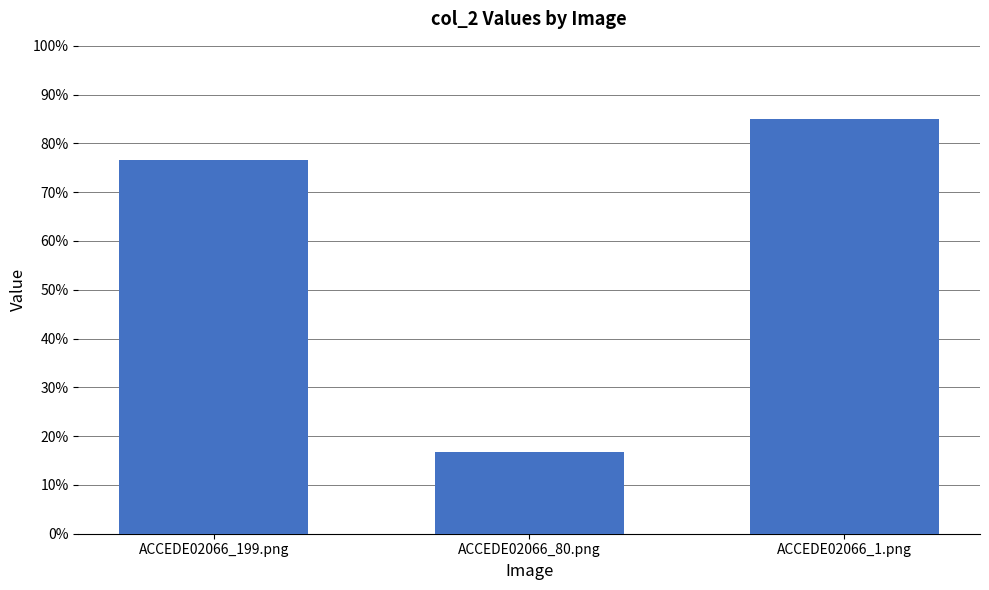

The value at ACCEDE02066_199.png is 1.0. True or false?

False